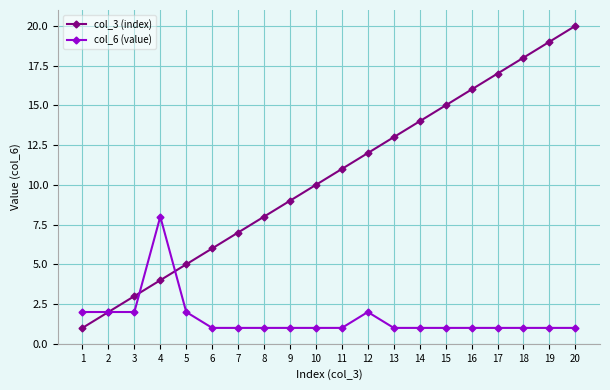

Does the chart have visible grid lines?

Yes